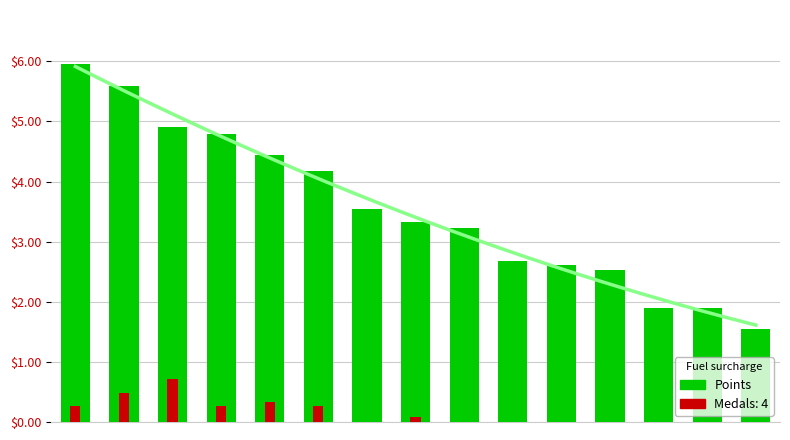

Is the value of Points at 13 greater than the value of Medals at 0?

Yes